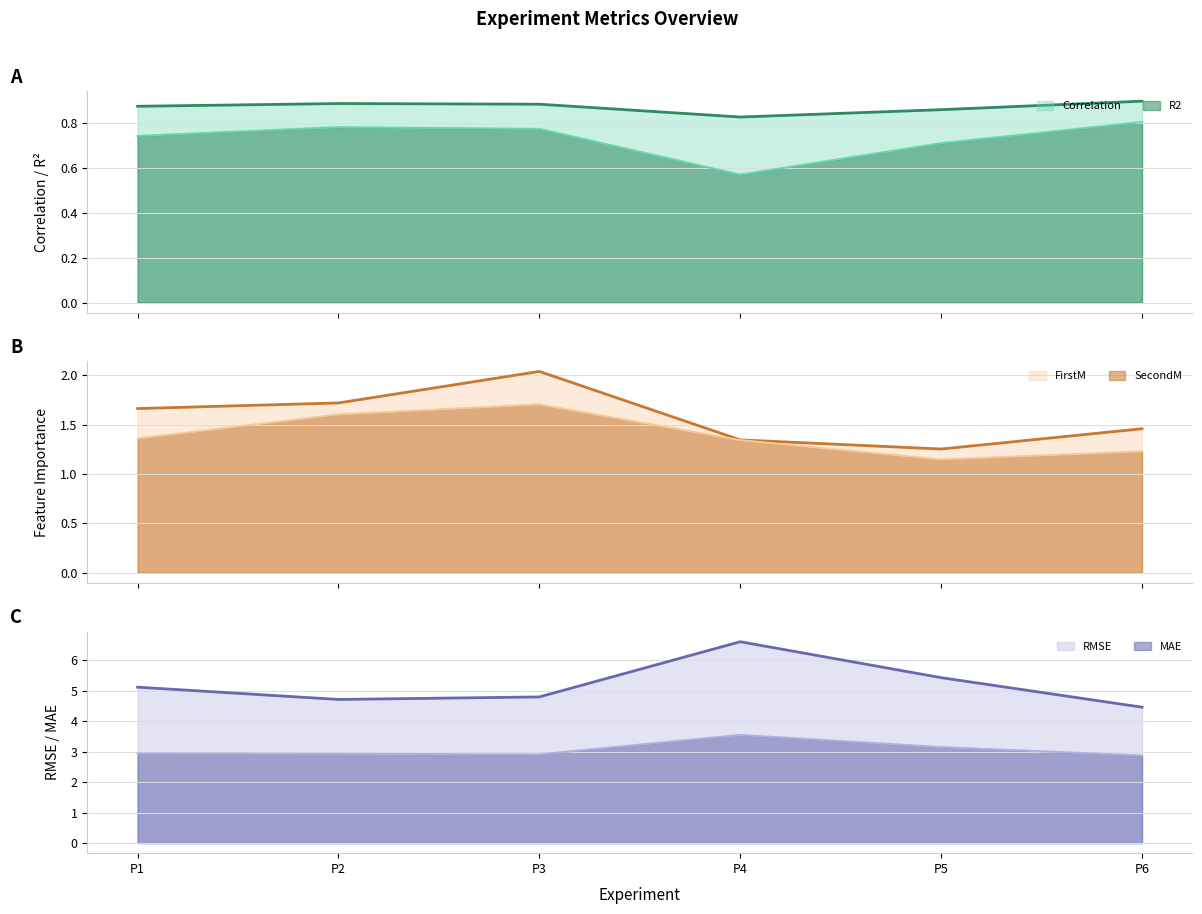

Where is the first local minimum for SecondM?

P5